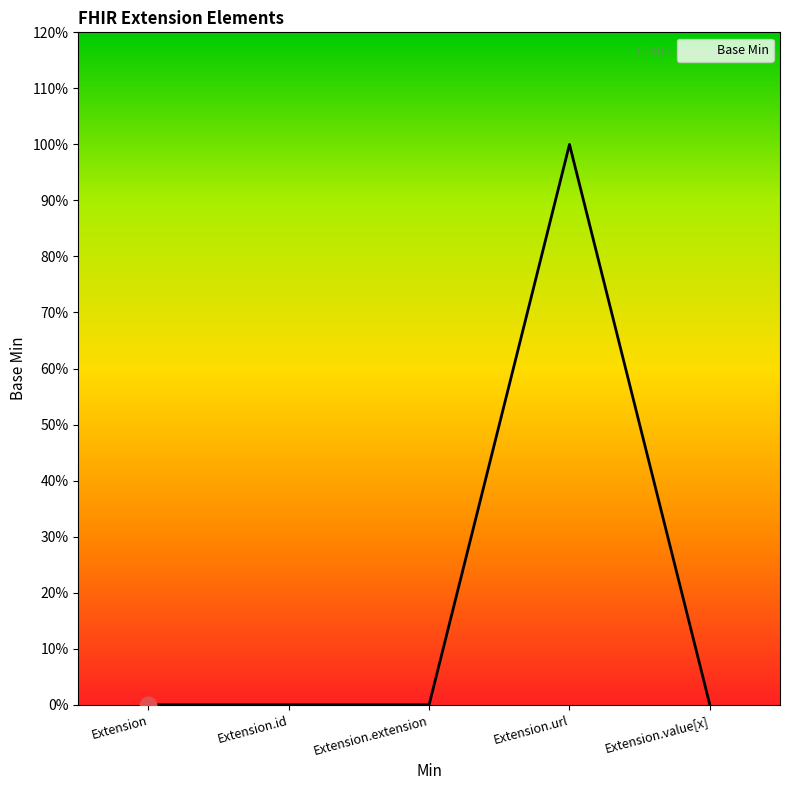

What is the label of the 1st point from the right?

Extension.value[x]